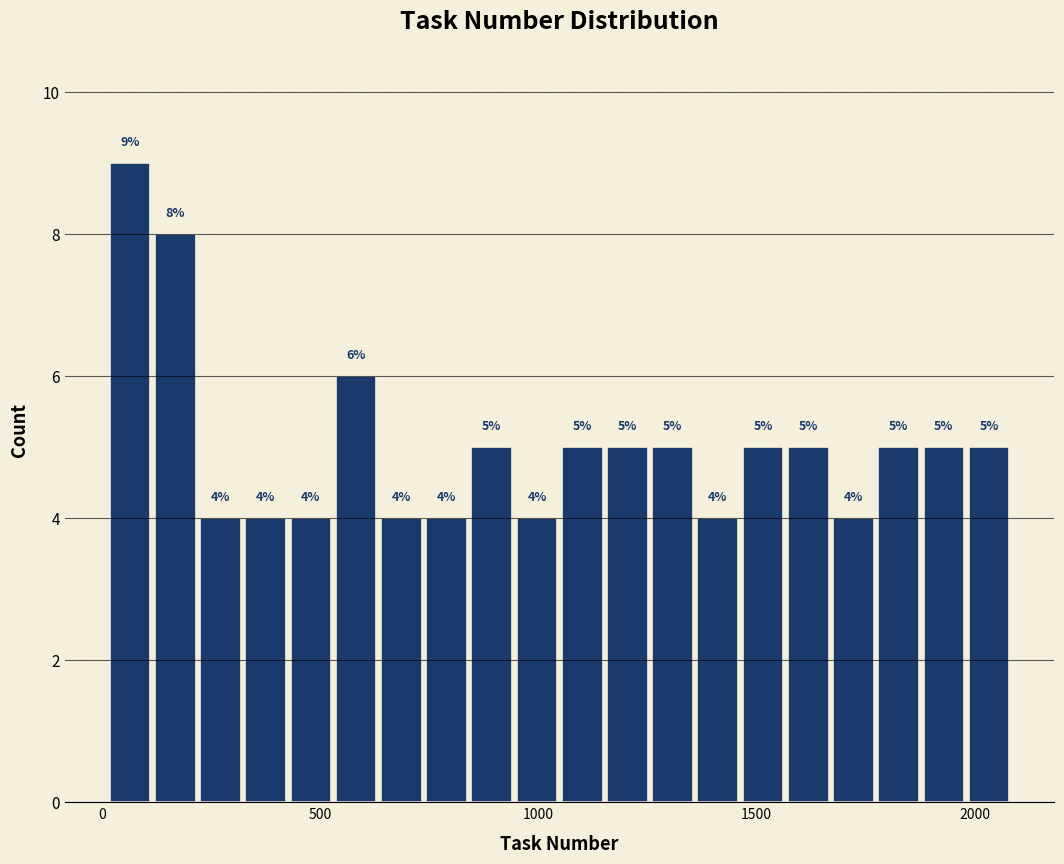

Around what value on the x-axis is the tallest bar? Give the approximate position of its centre, as read against the axis.

50